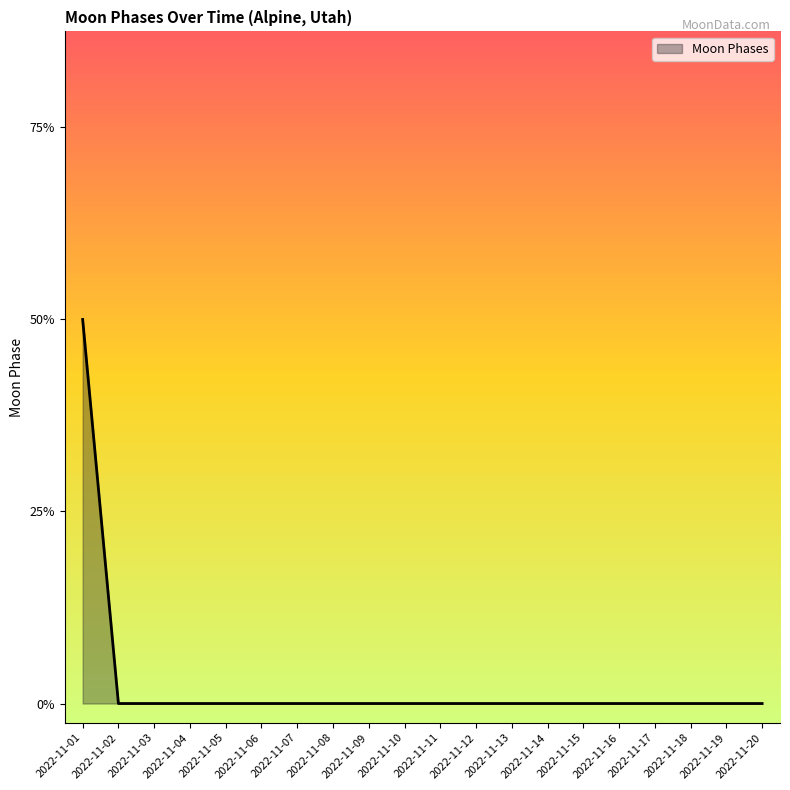

Does the chart have visible grid lines?

No